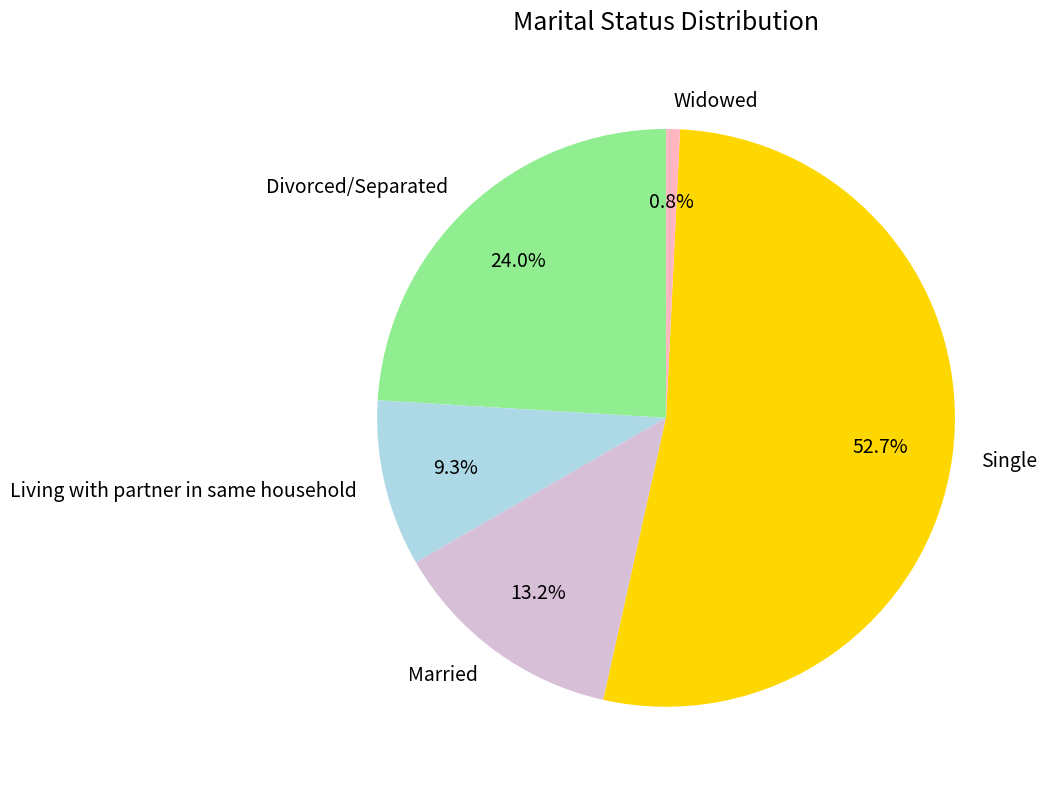

Which slice is the smallest?

Widowed